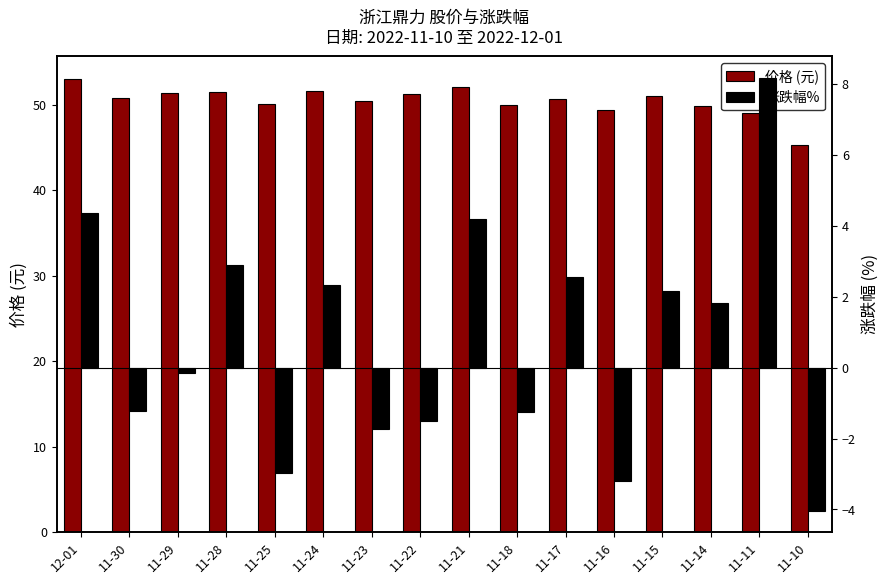

The value of 价格 (元) at 11-30 is 50.8. True or false?

True